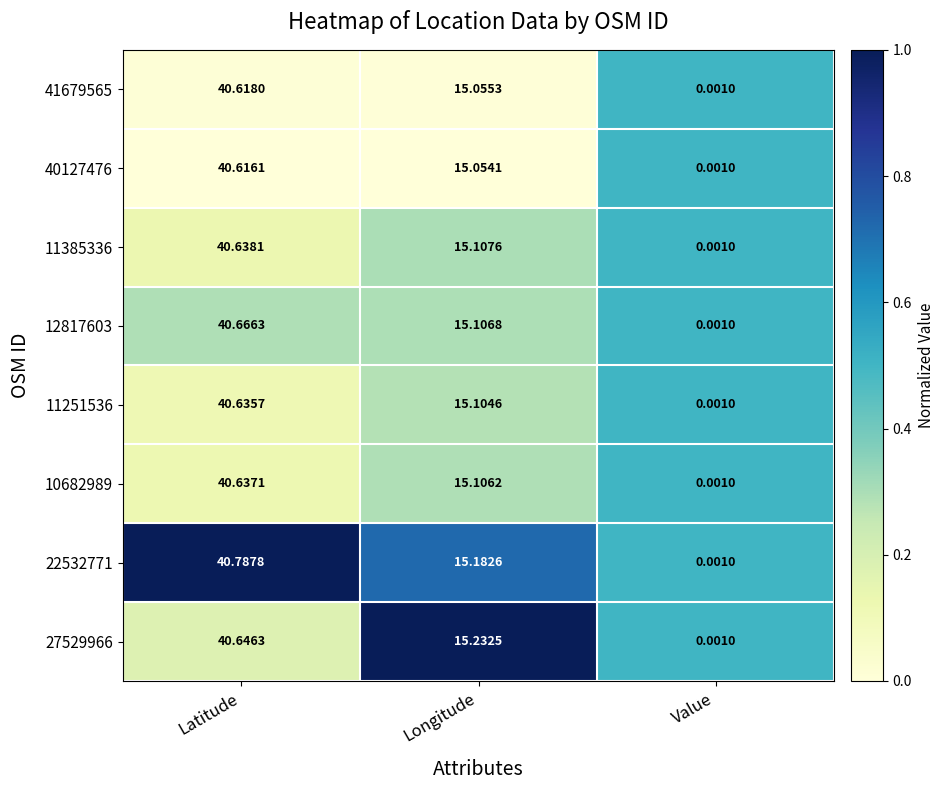

Rank the categories by 10682989 value from highest to lowest.

Latitude, Longitude, Value